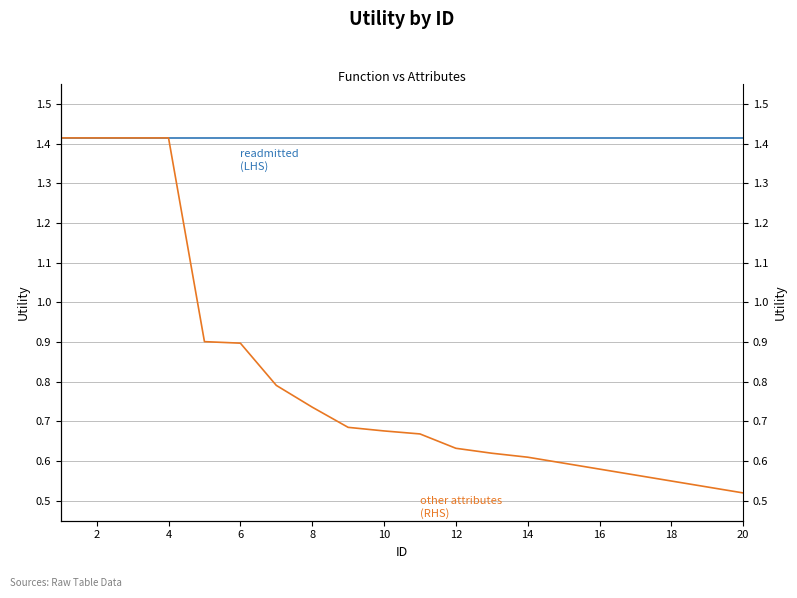

True or false: readmitted
(LHS) and other attributes
(RHS) cross at least once.

False